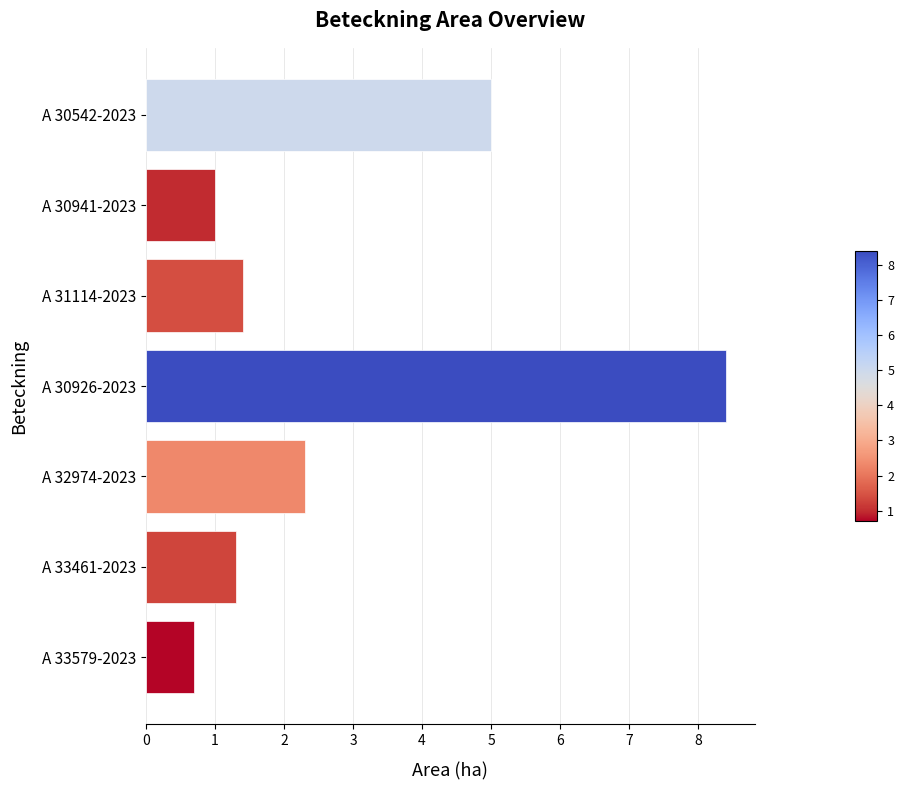

Rank the categories by value from lowest to highest.

A 33579-2023, A 30941-2023, A 33461-2023, A 31114-2023, A 32974-2023, A 30542-2023, A 30926-2023